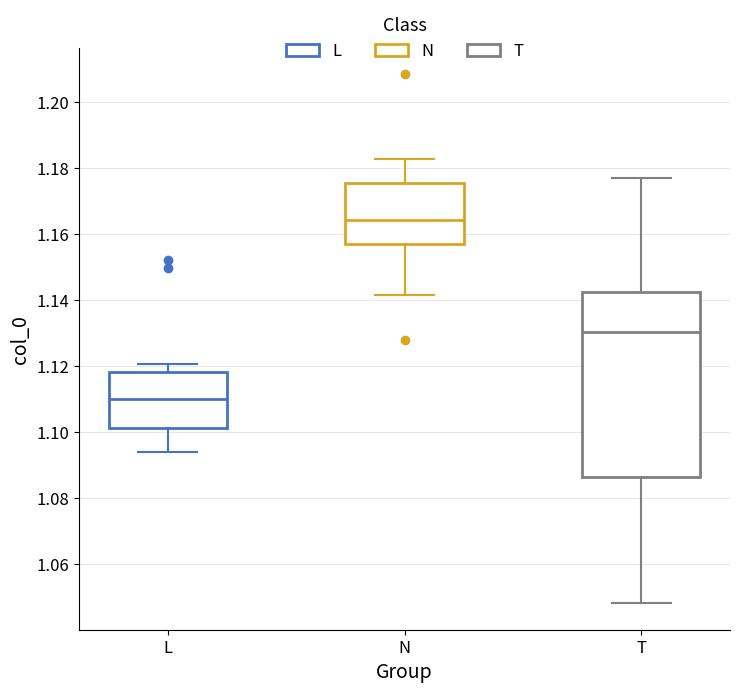

Which box's median line is the highest?

N